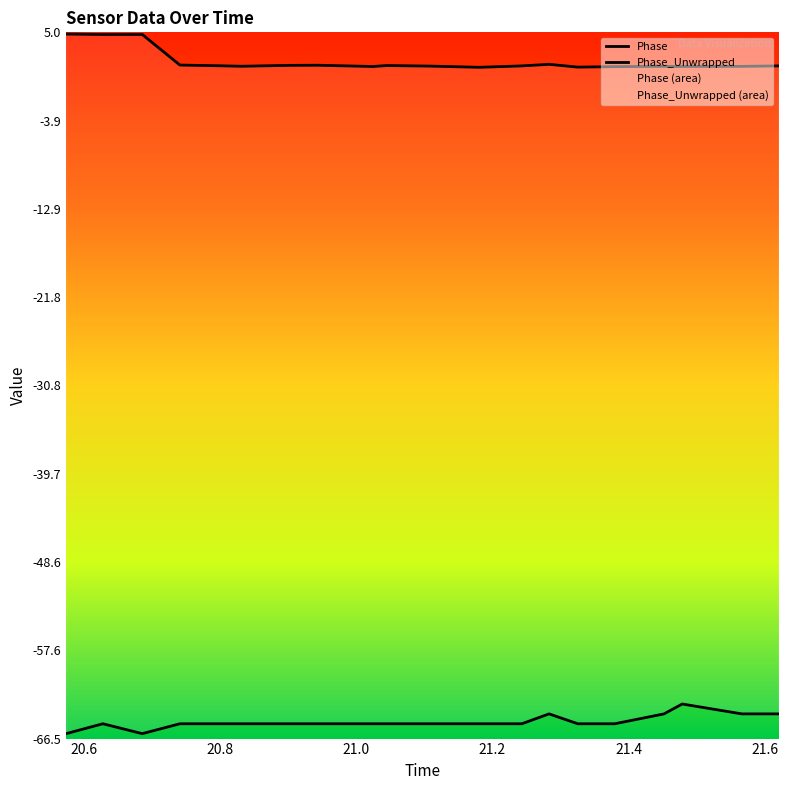

The Phase_Unwrapped series shows 1.6 at 21.2. True or false?

True